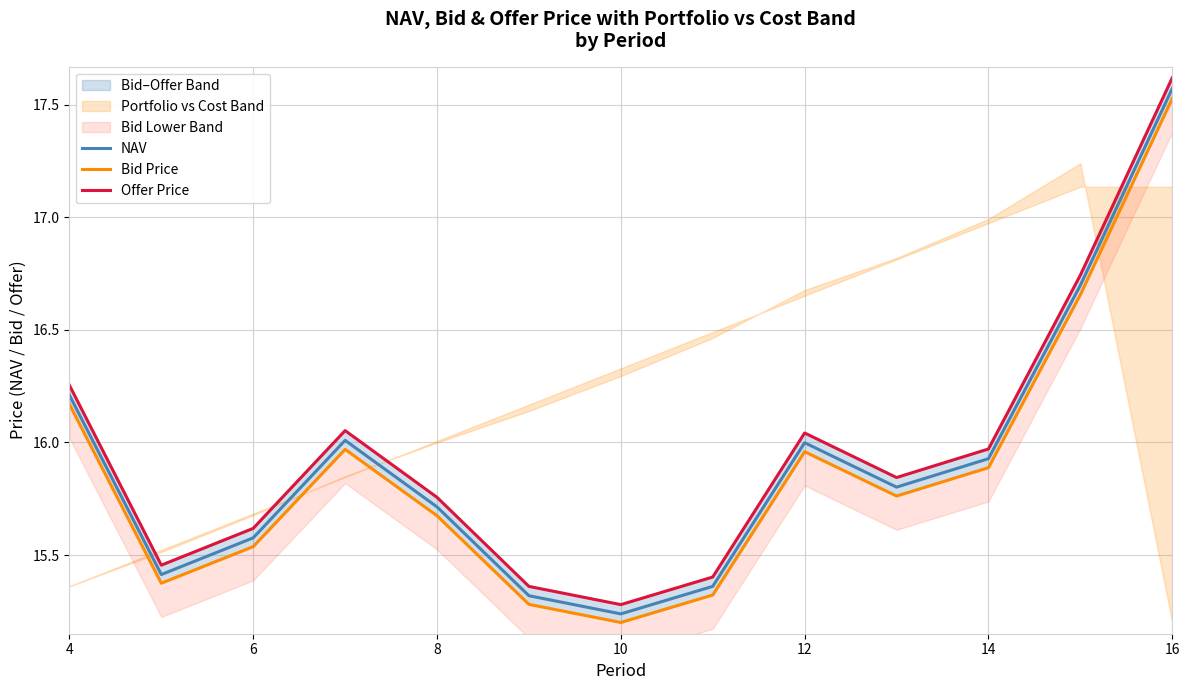

At which label does NAV reach its peak?

16